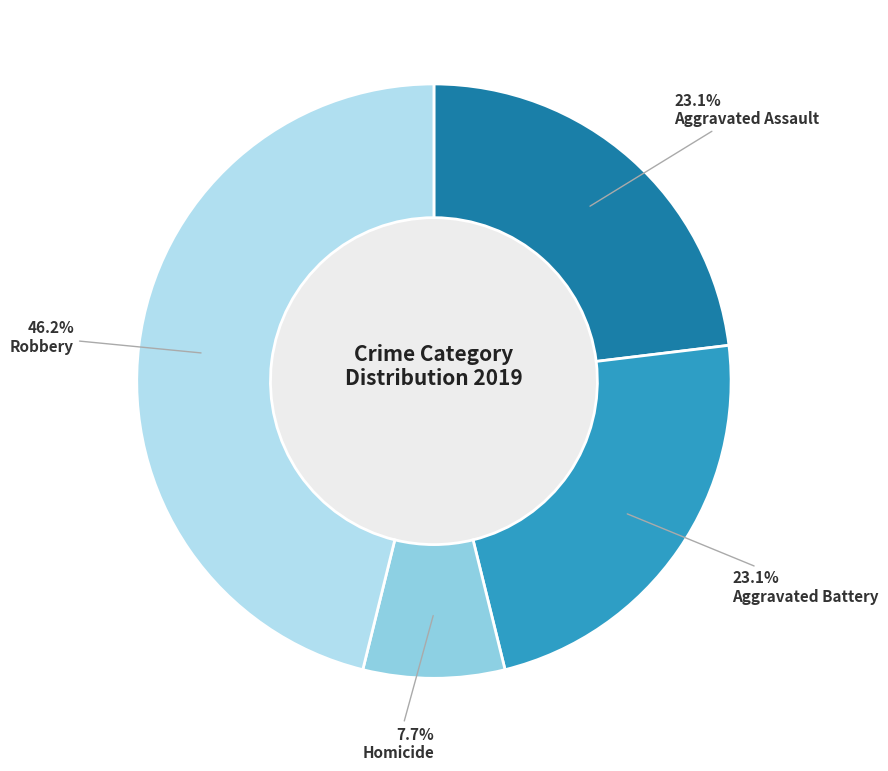

What percentage is the Aggravated Battery slice, to the nearest percent?

23%